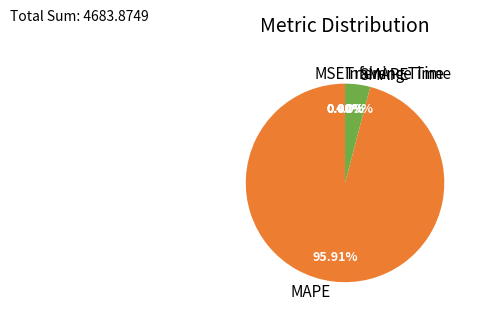

What is the largest slice in the pie chart?

MAPE